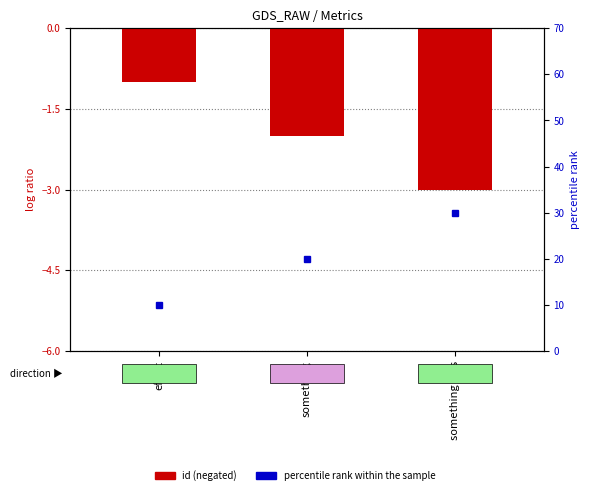

What is the label of the 1st bar from the right?

something eles